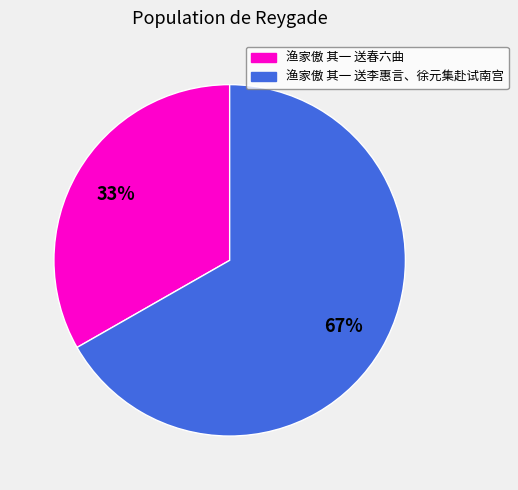

Is it true that 渔家傲 其一 送春六曲 is 22% of the pie?

False